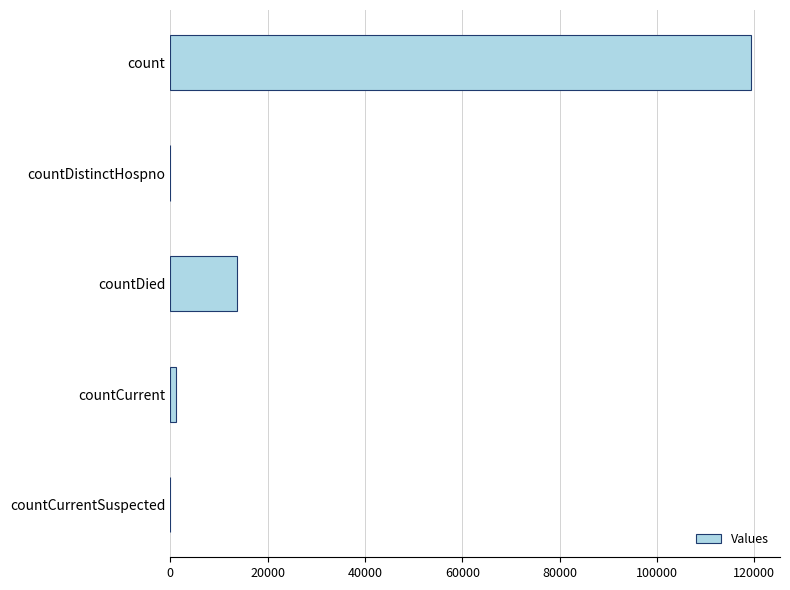

How many data points does each series have?

5